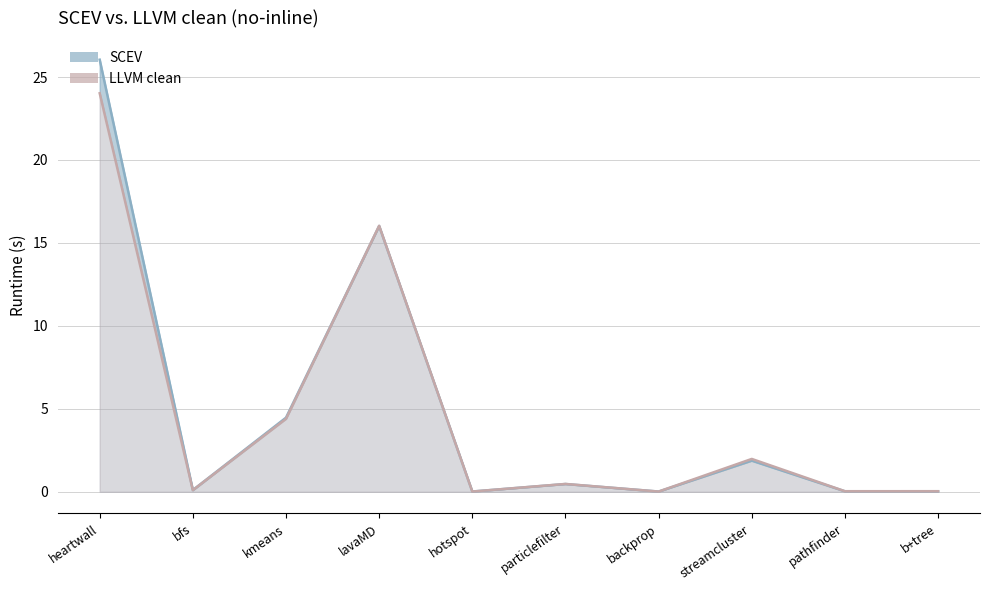

After their last crossing, which series has the higher values: LLVM clean or SCEV?

LLVM clean